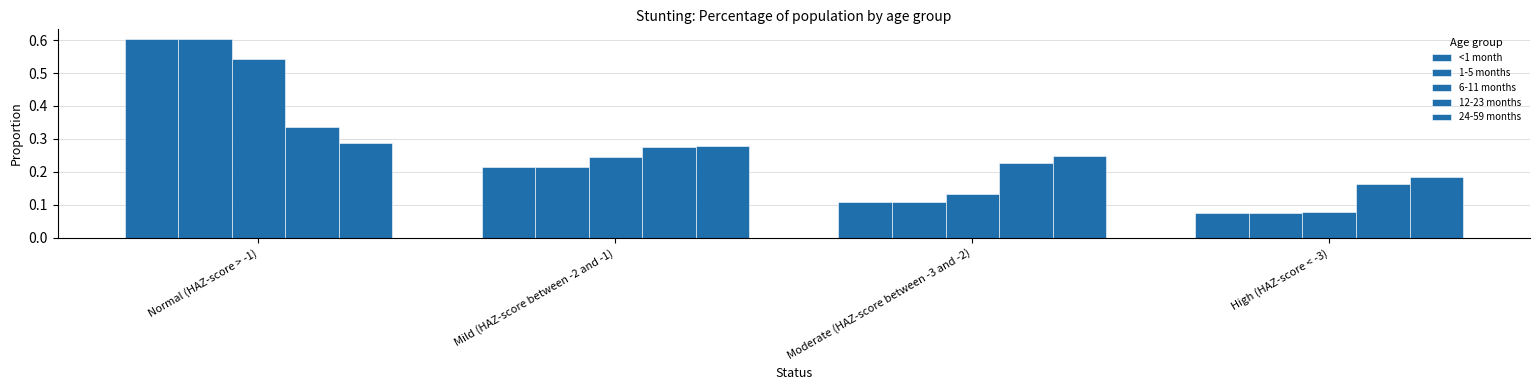

How many groups of bars are there?

4